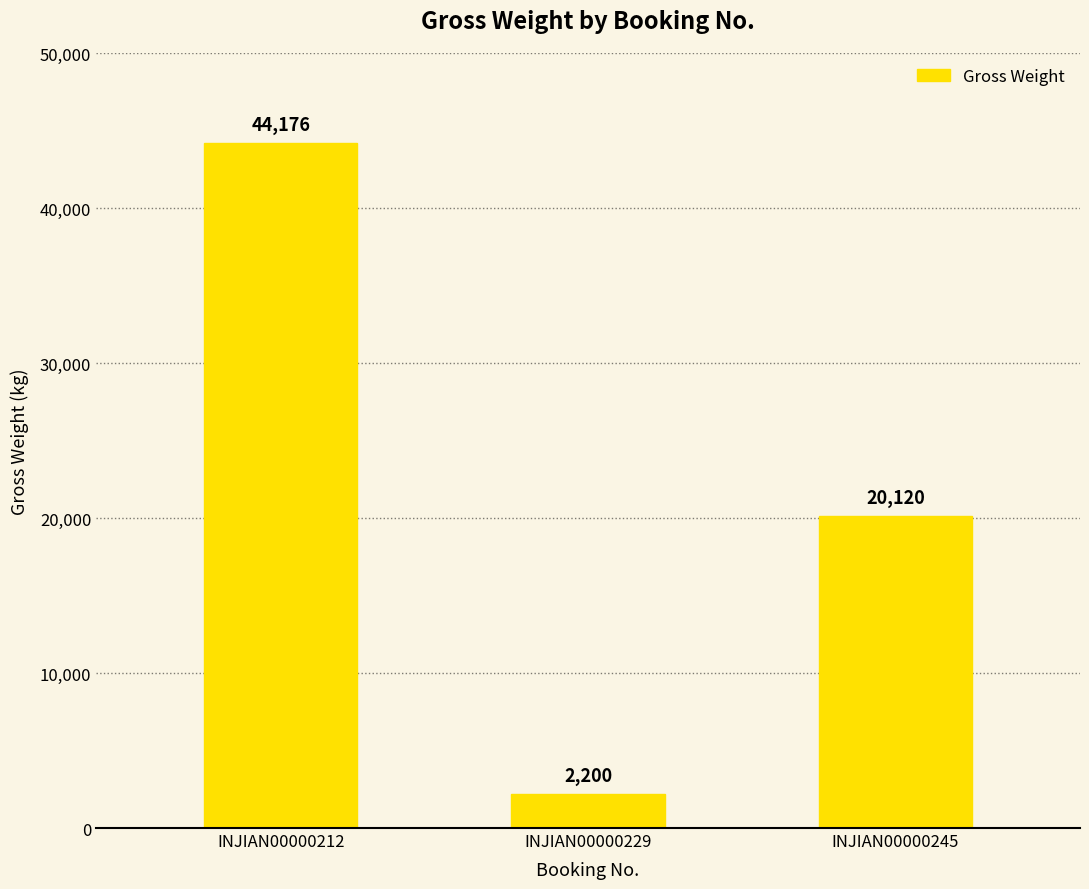

Which has a higher value, INJIAN00000229 or INJIAN00000212?

INJIAN00000212